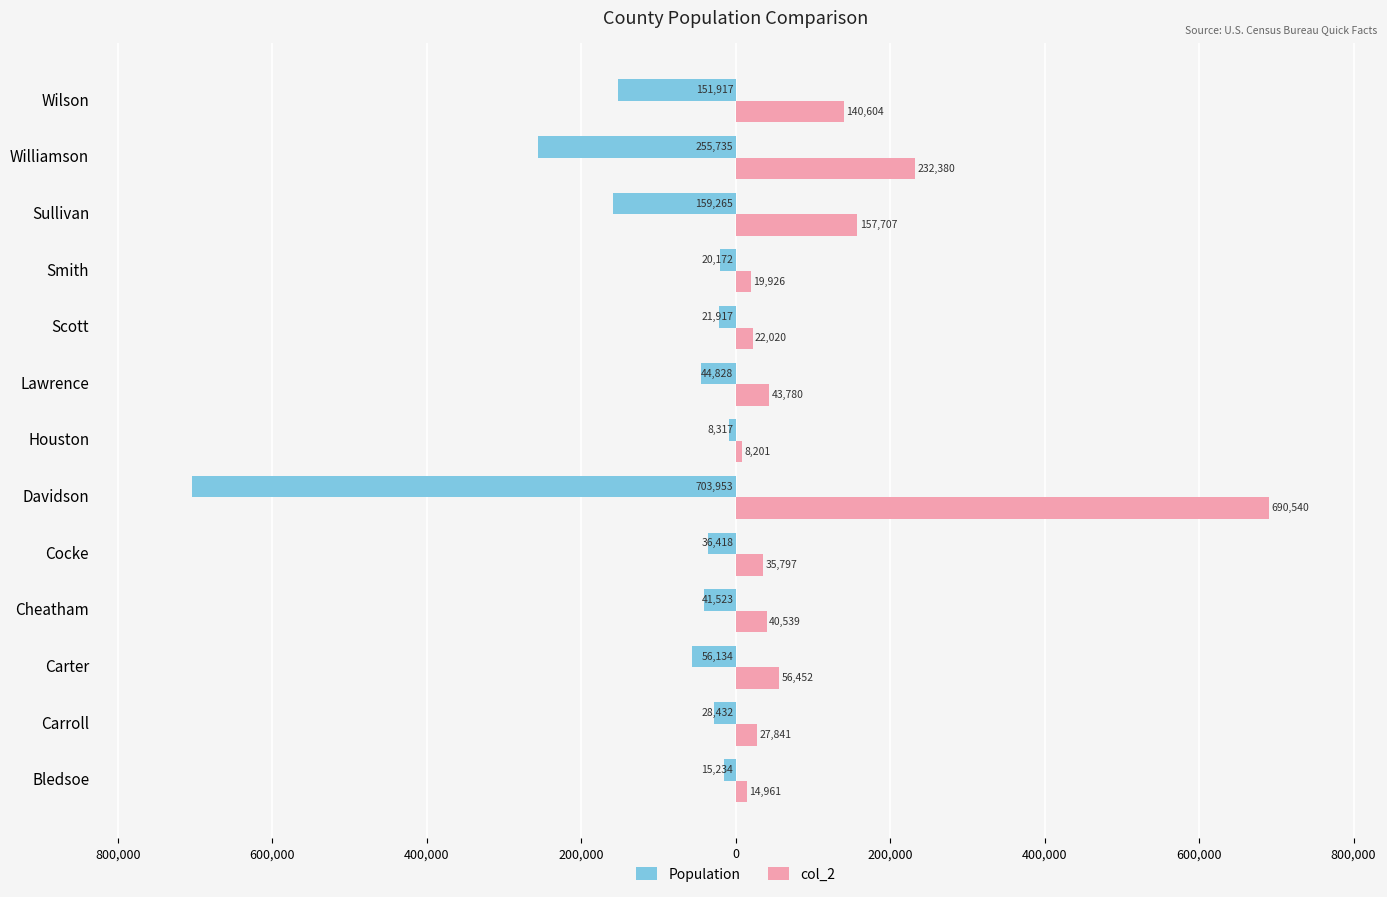

What are all the series names shown in the legend?

Population, col_2